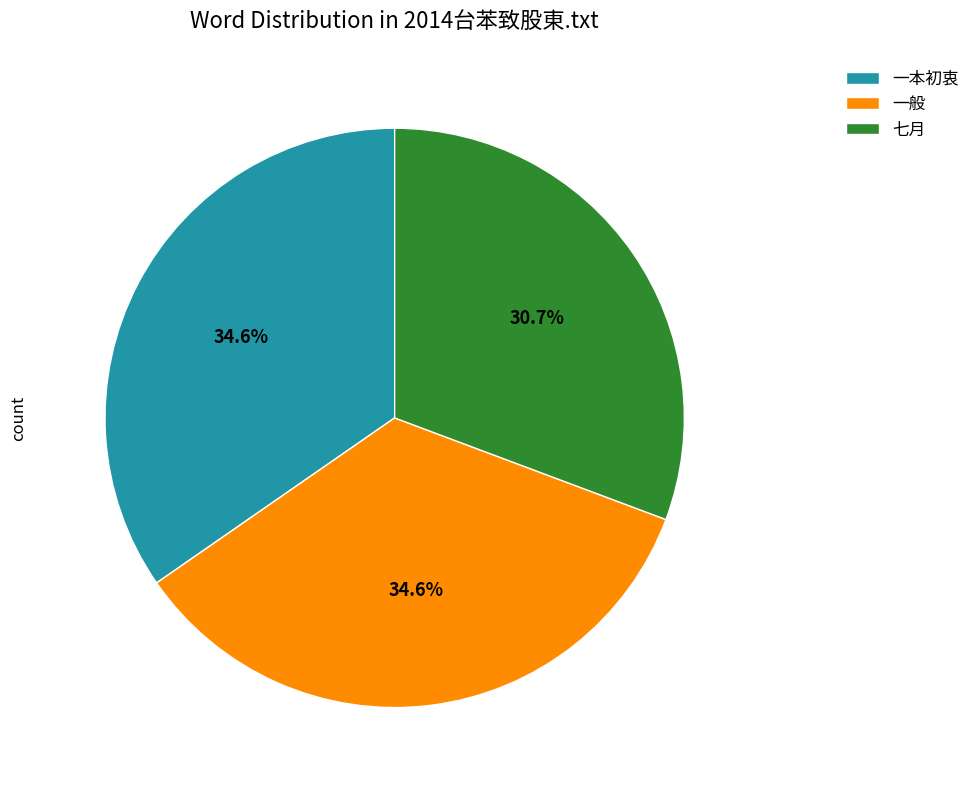

Is the sum of 一本初衷 and 七月 greater than half?

Yes